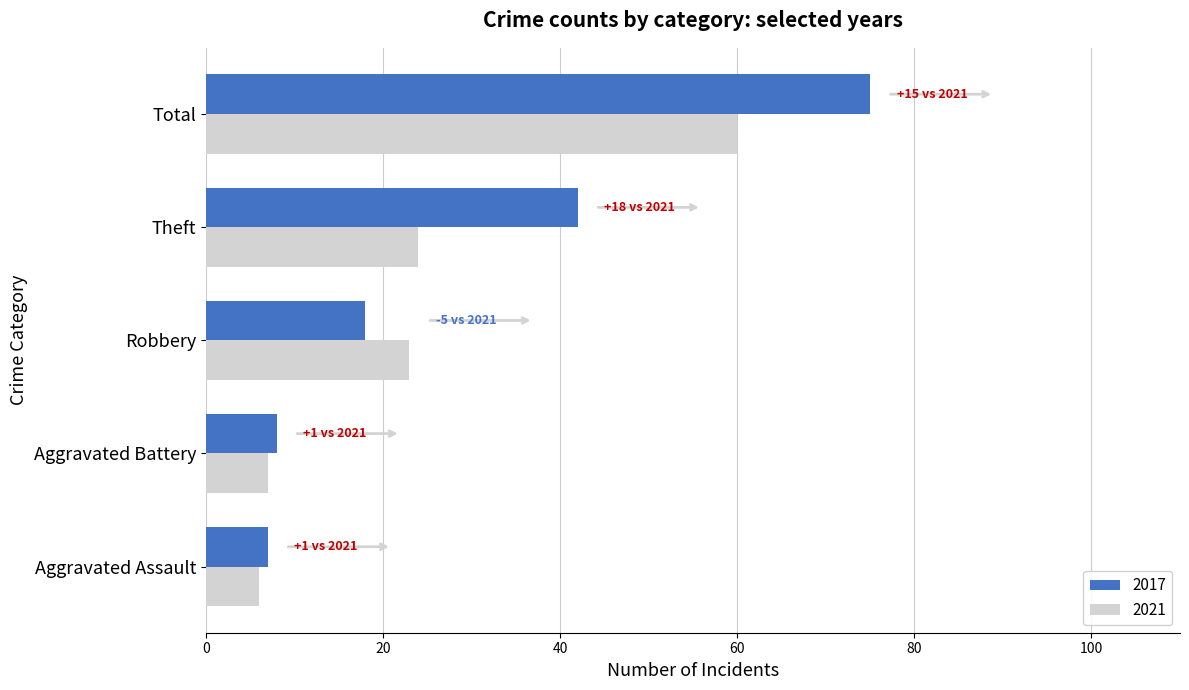

At how many categories does at least one series exceed 28?

2